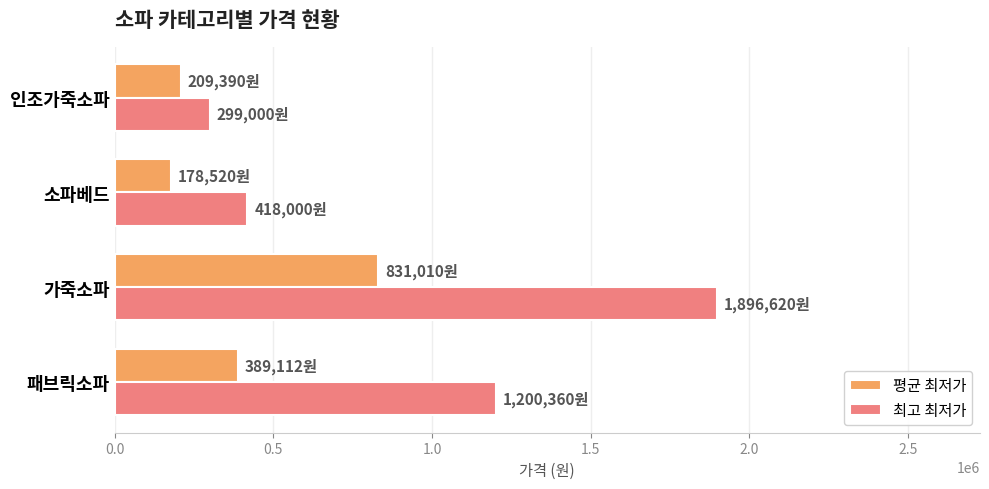

What is the difference between the 평균 최저가 values at 가죽소파 and 인조가죽소파?

621620